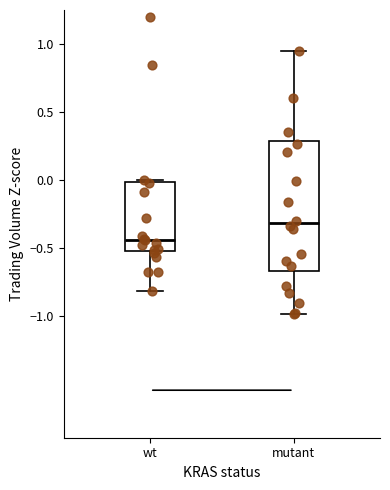

Where is the lower edge of the box for mutant on the y-axis? The values are not printed on the chart, so give them approximately, as read against the axis.

-0.65